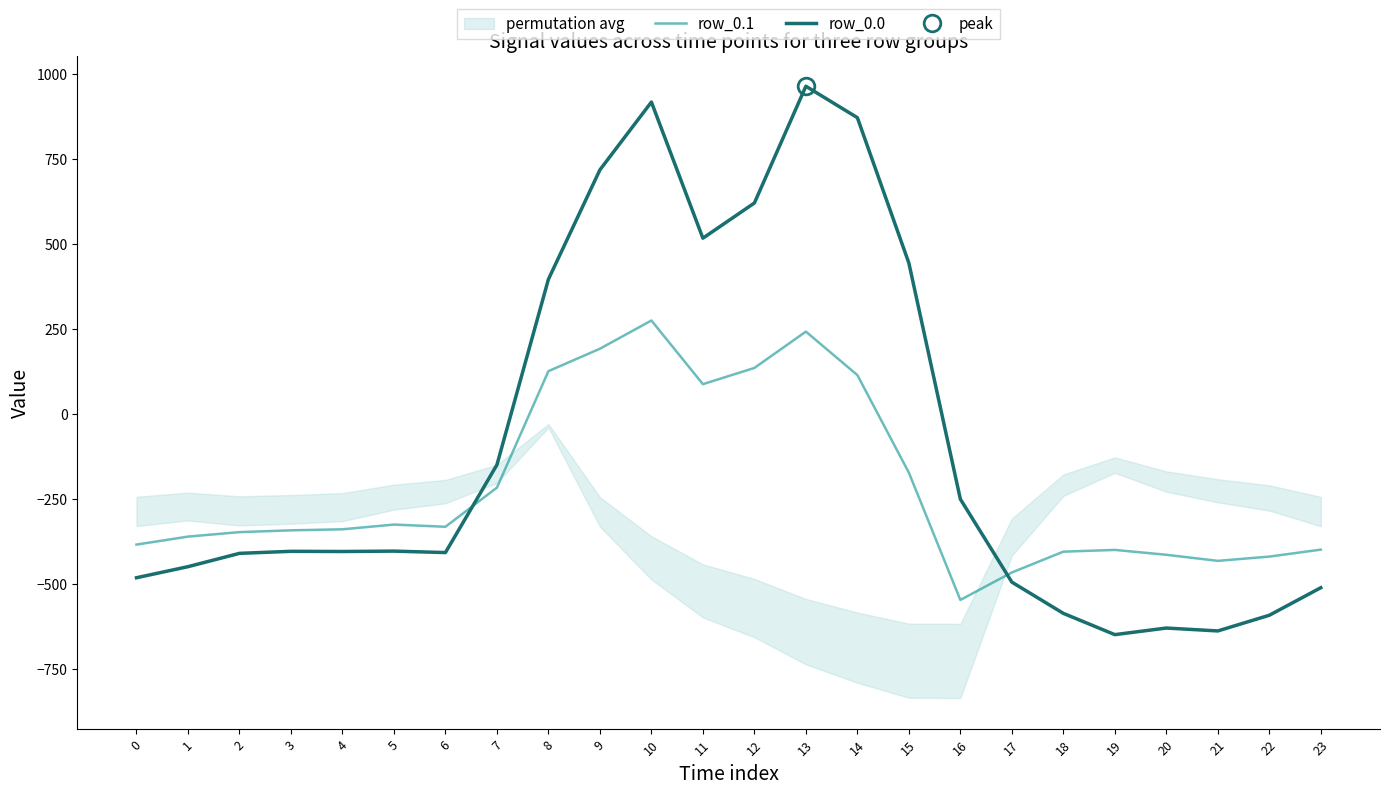

What is the lowest value of the row_0.0 series?

-649.2